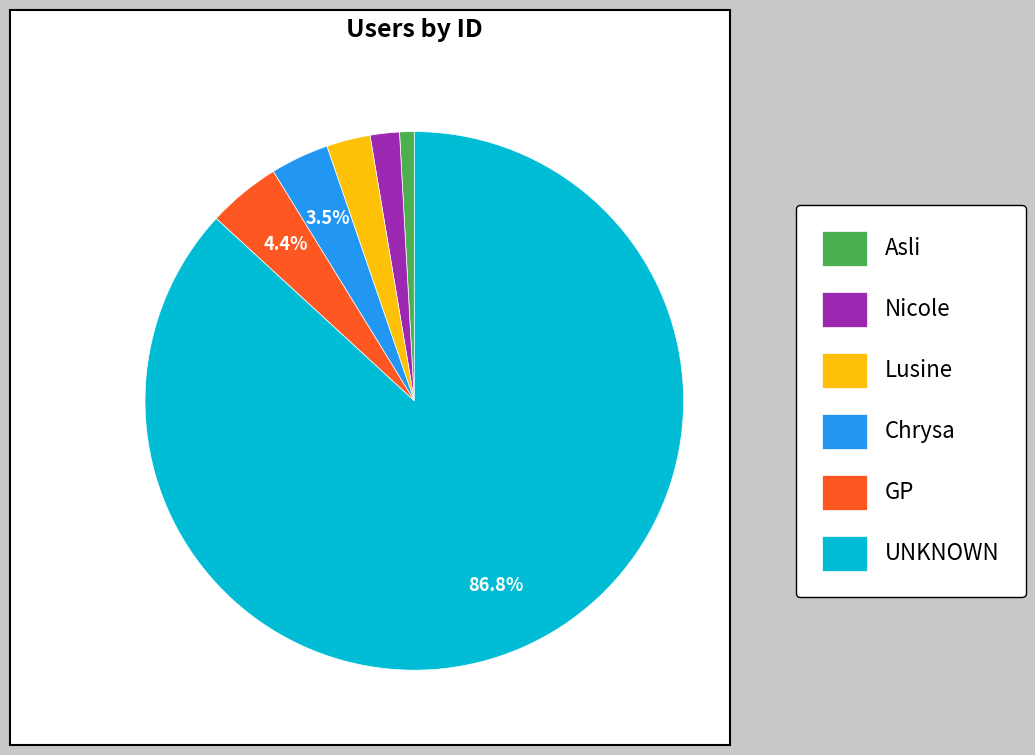

Between Nicole and Asli, which is larger?

Nicole